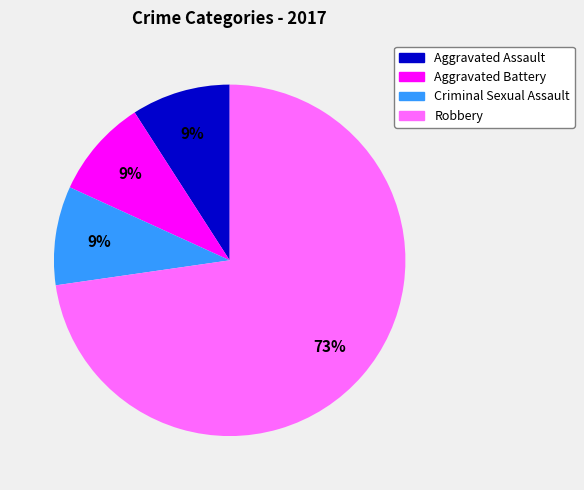

To the nearest percent, what is the difference between the largest and smallest slice percentages?

64%